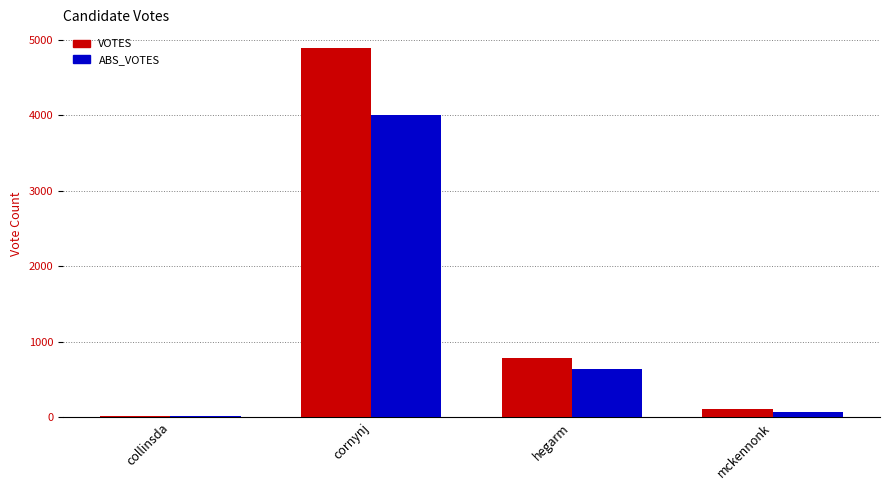

What is the sum of all ABS_VOTES values?

4734